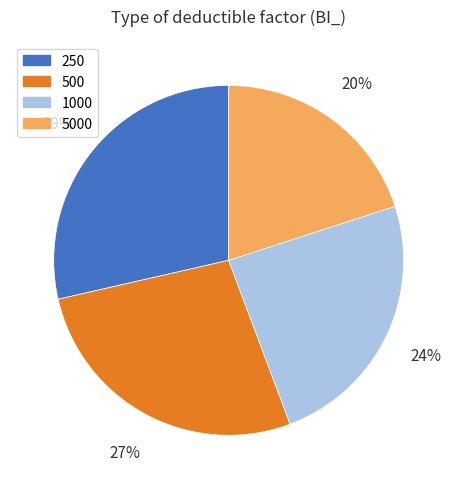

Rank the categories by value from highest to lowest.

250, 500, 1000, 5000